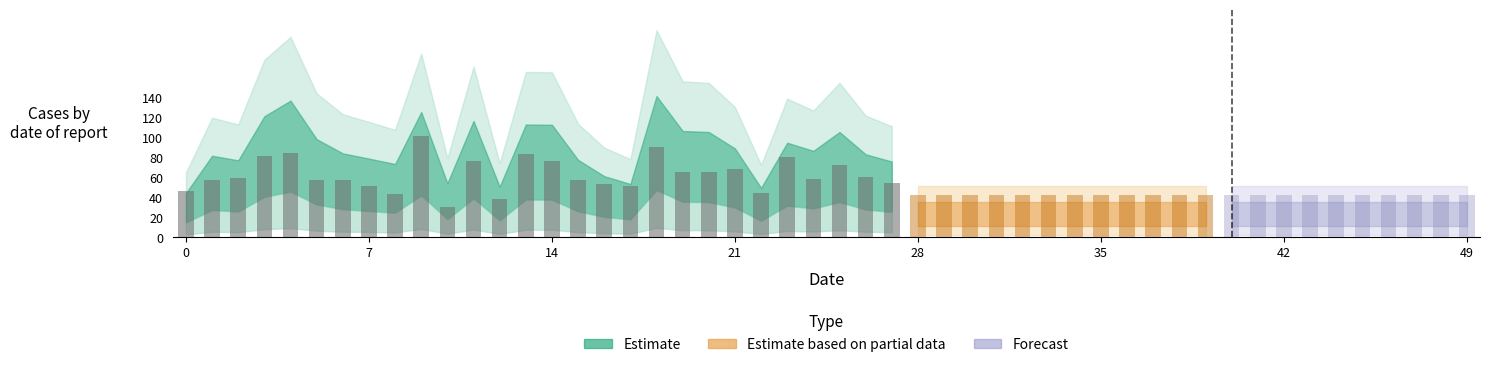

What is the change in value from 14 to 19?

-12